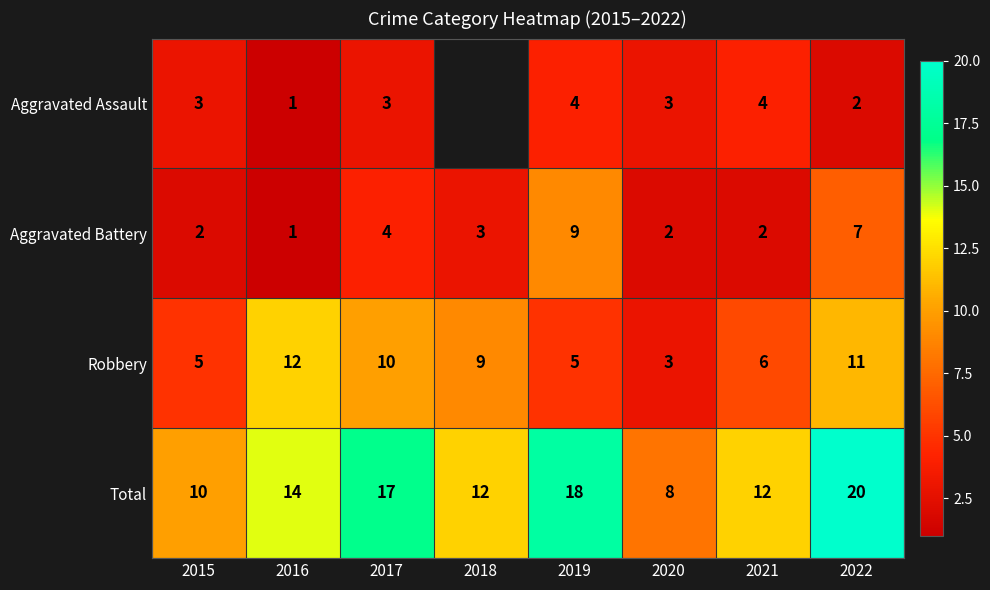

What is the difference between the Total values at 2021 and 2020?

4